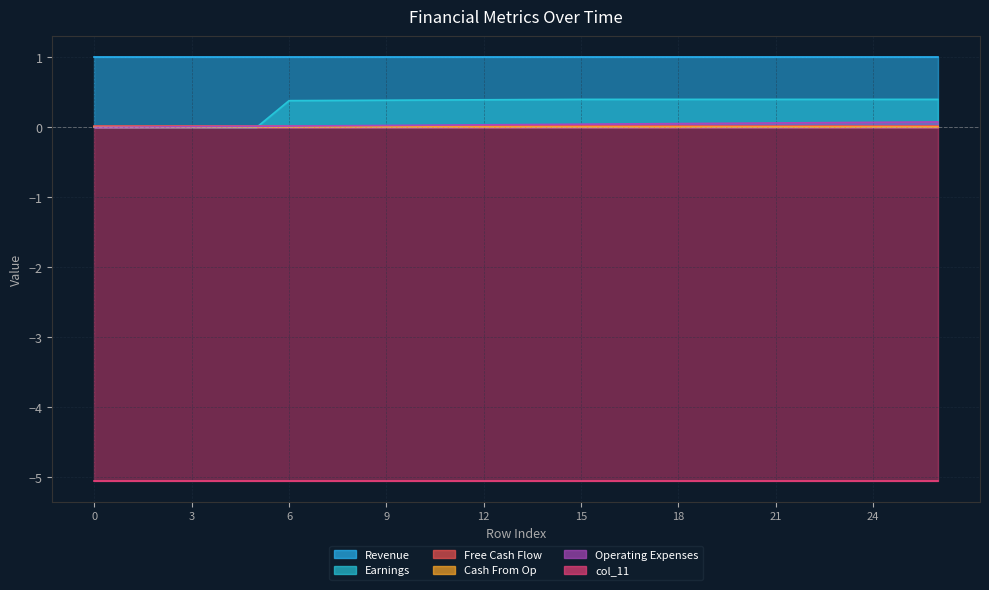

At which category is the sum across all series the highest?

26